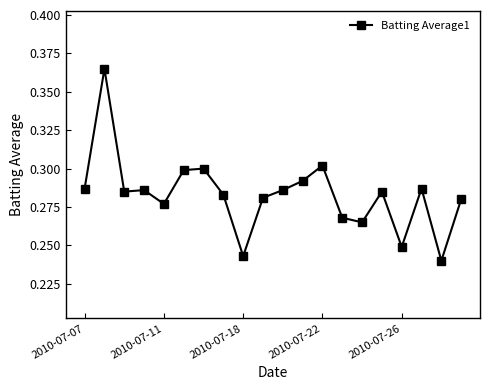

How many values are between 0 and 1?

20